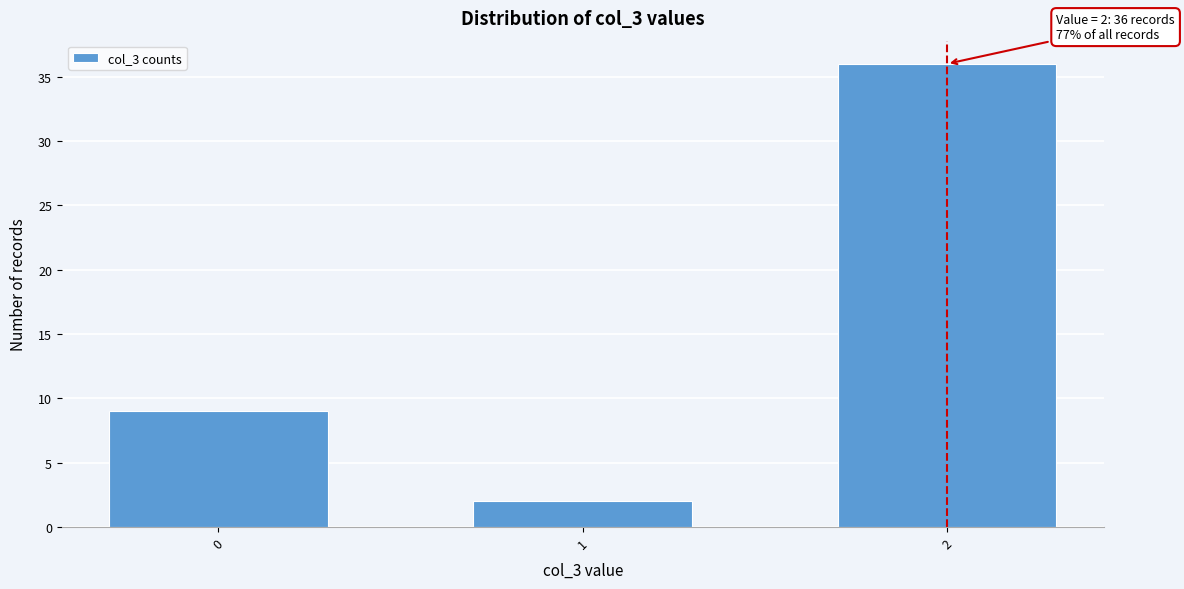

Reading left to right, transcribe all the data shown in this chart.

0=9	1=2	2=36